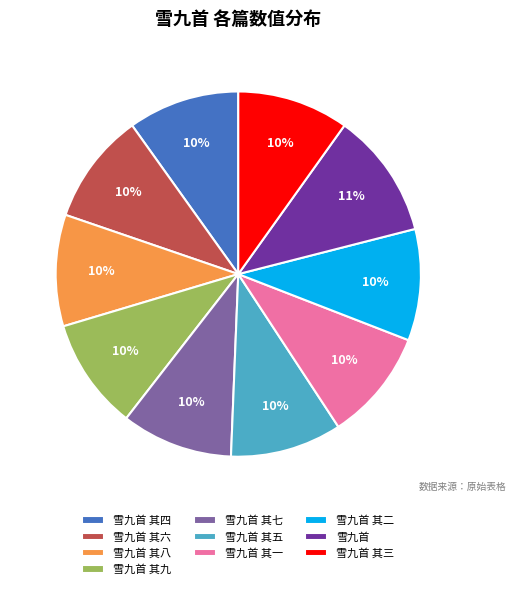

What is the ratio of the value at 雪九首 其七 to the value at 雪九首 其六?

1.0